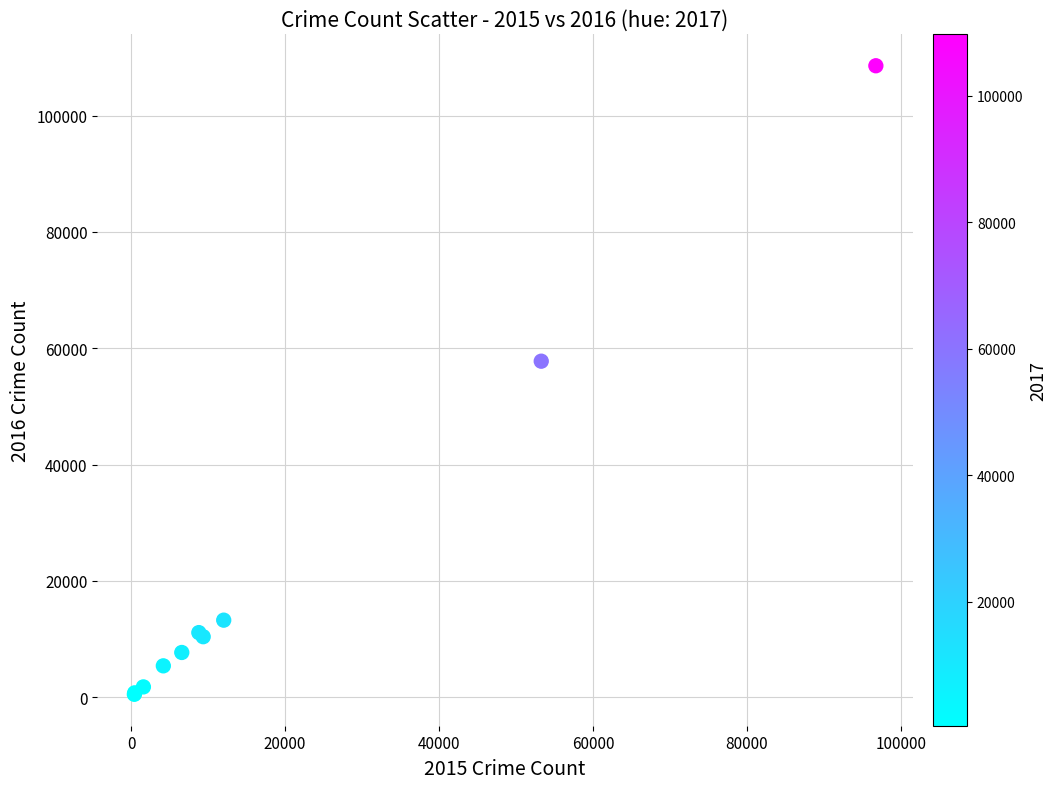

What Y value in the scatter plot is closest to 54539?

57779